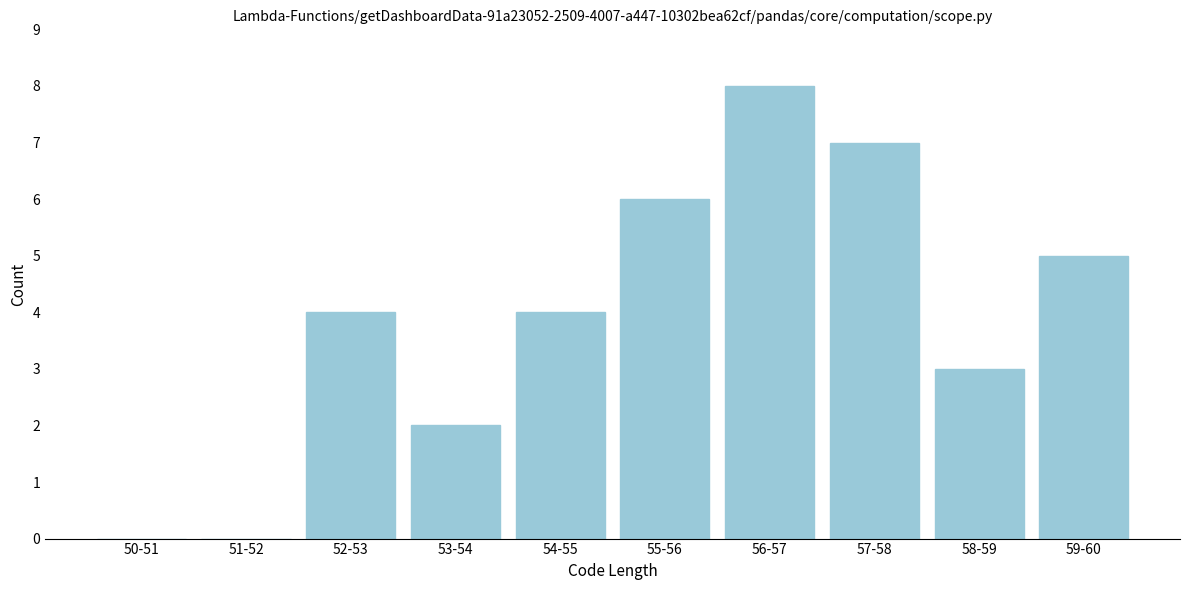

Reading left to right, what are all the values shown in this chart?

50-51=0	51-52=0	52-53=4	53-54=2	54-55=4	55-56=6	56-57=8	57-58=7	58-59=3	59-60=5